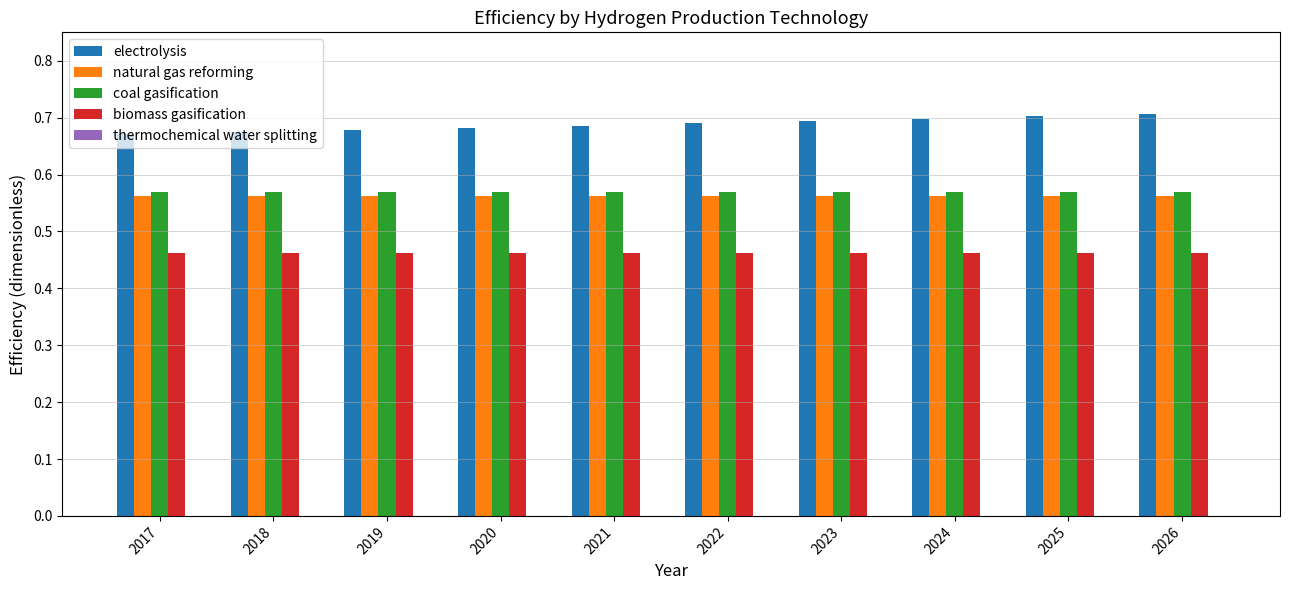

The biomass gasification series shows 0.2 at 2017. True or false?

False